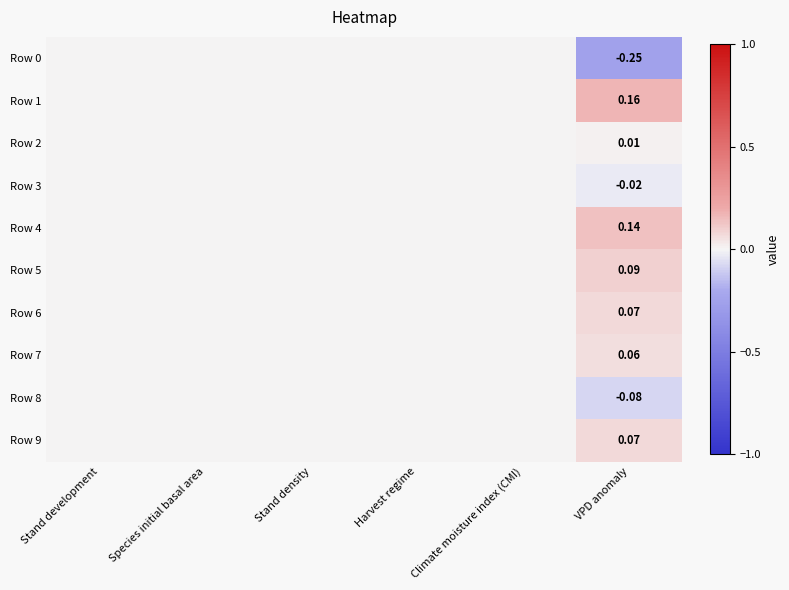

How many values in Row 8 are below zero?

1